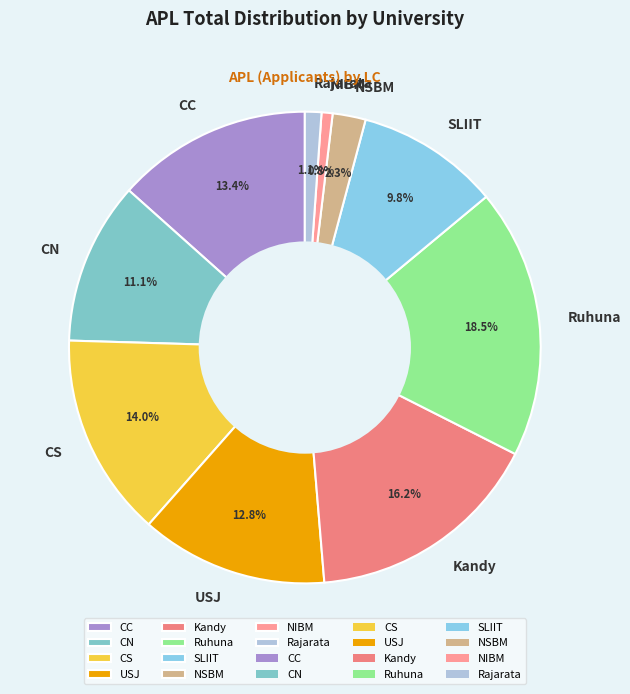

To the nearest percent, what is the difference between the largest and smallest slice percentages?

18%